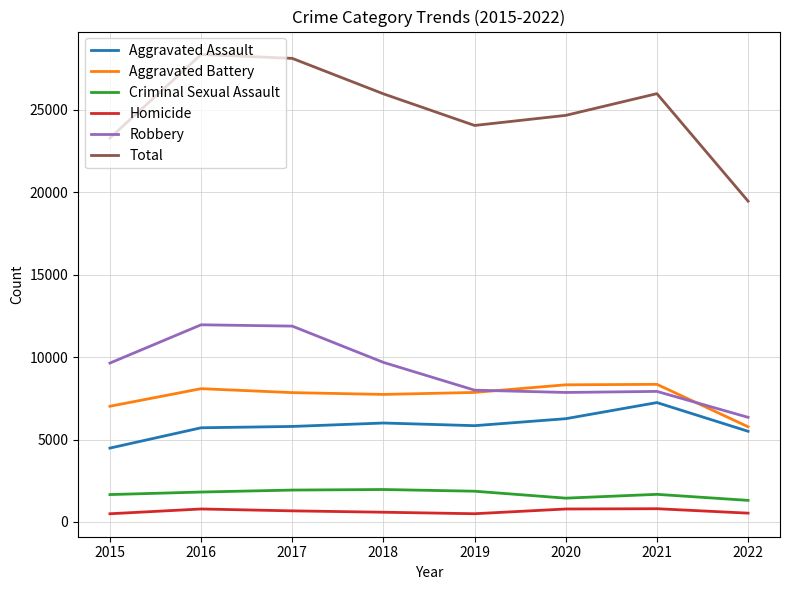

What is the greatest value displayed?

28357